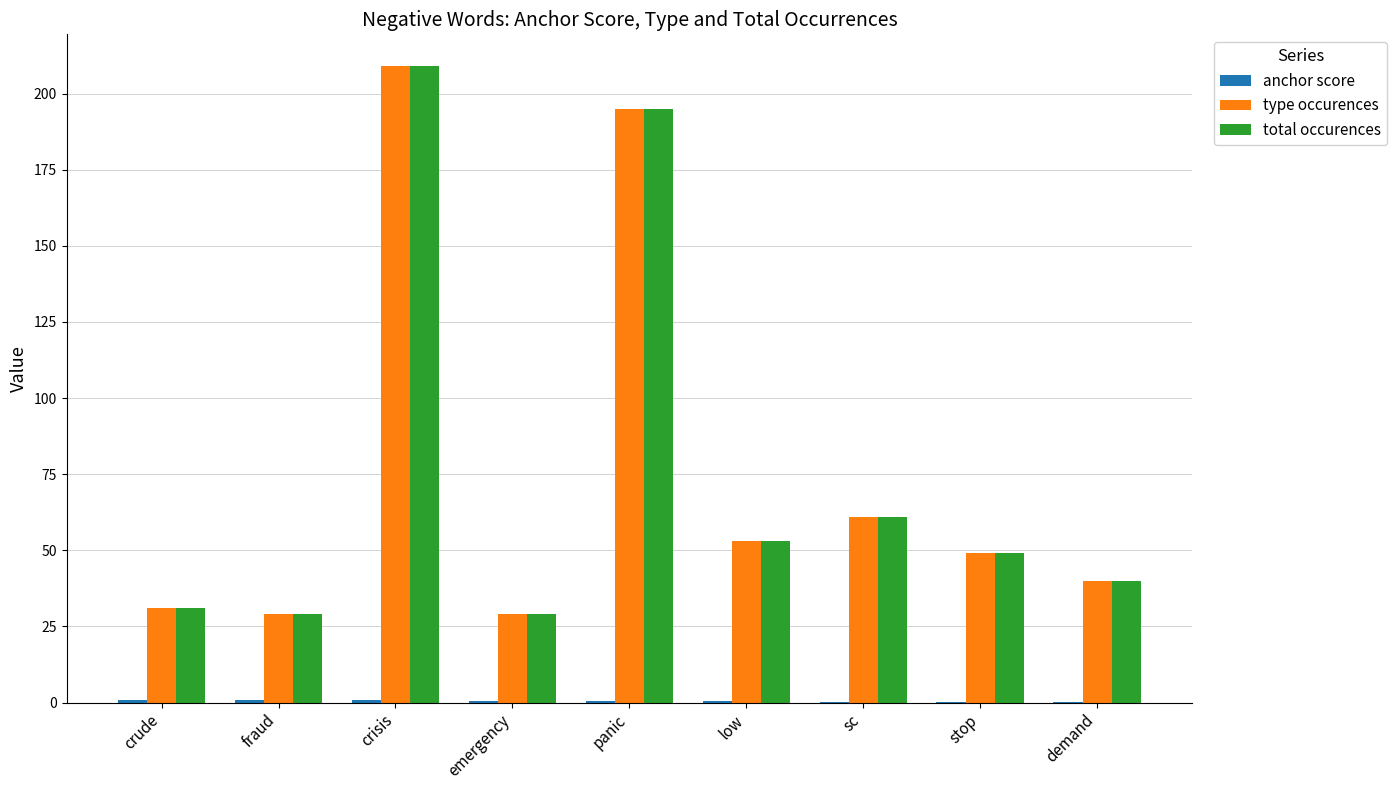

What value does the type occurences series have at crude?

31.0